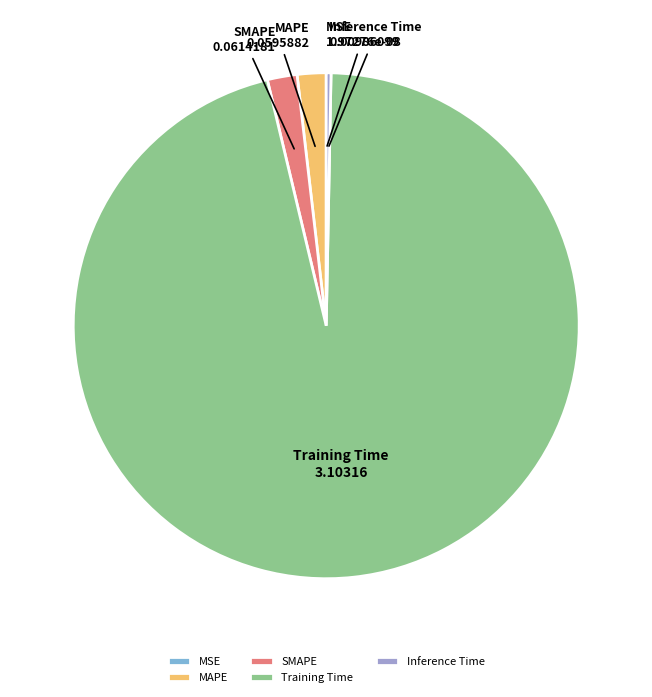

Which slice is the largest?

Training Time